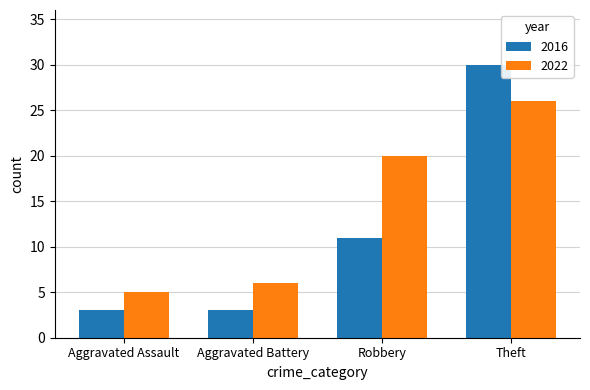

What position from the right is Aggravated Assault?

4